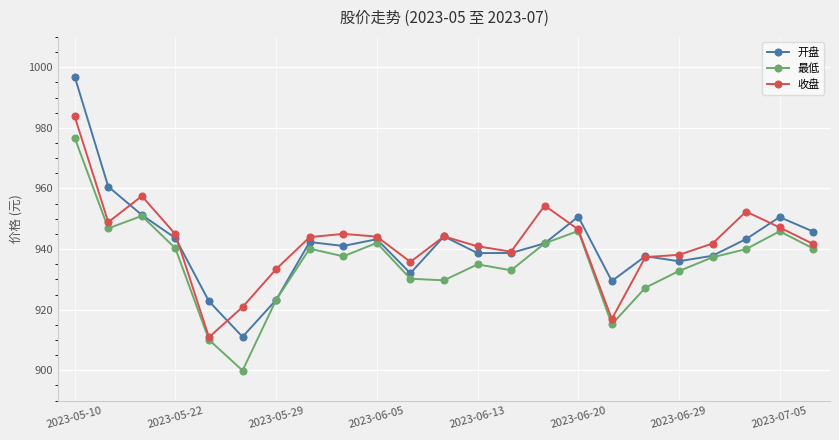

Which series has the largest range (max minus min)?

开盘